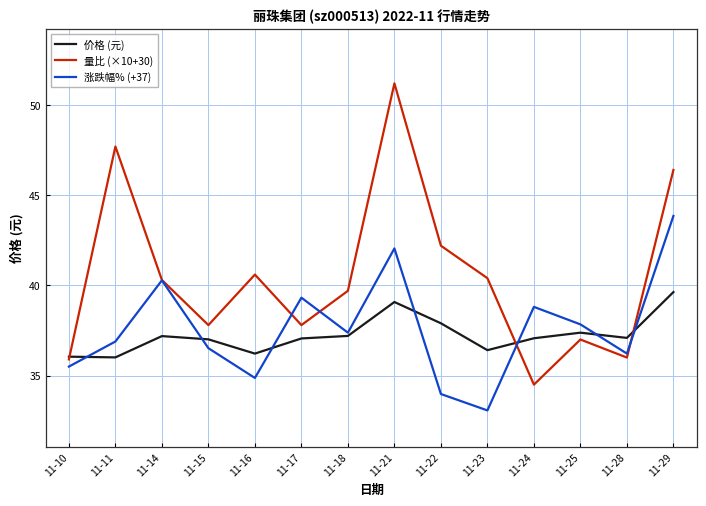

What is the minimum value shown in the chart?

33.1